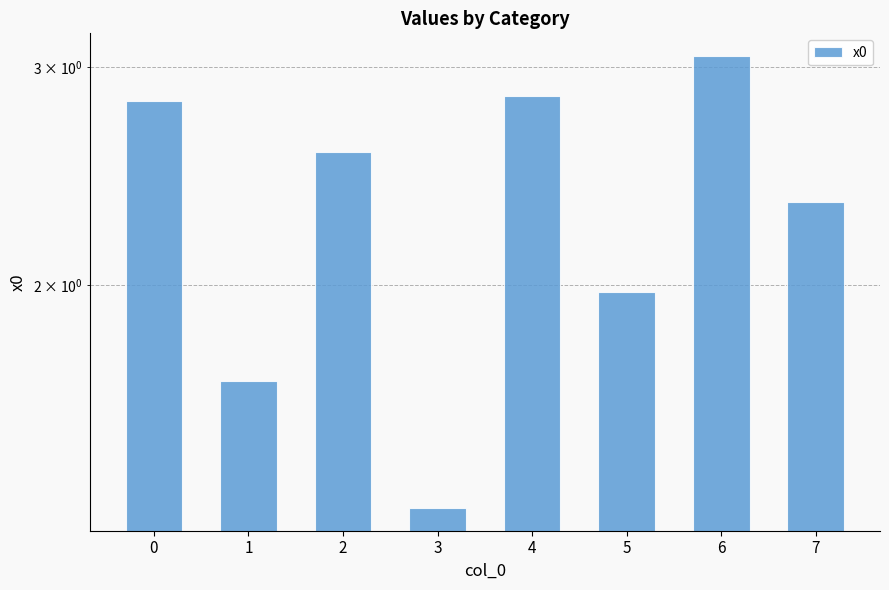

What is the minimum value shown in the chart?

1.3